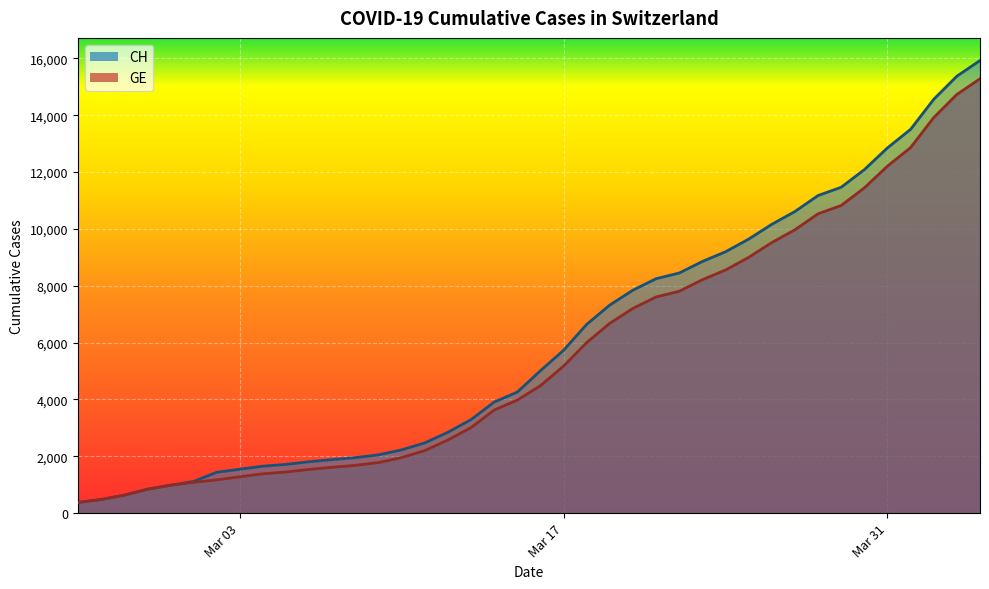

True or false: GE and CH cross at least once.

False